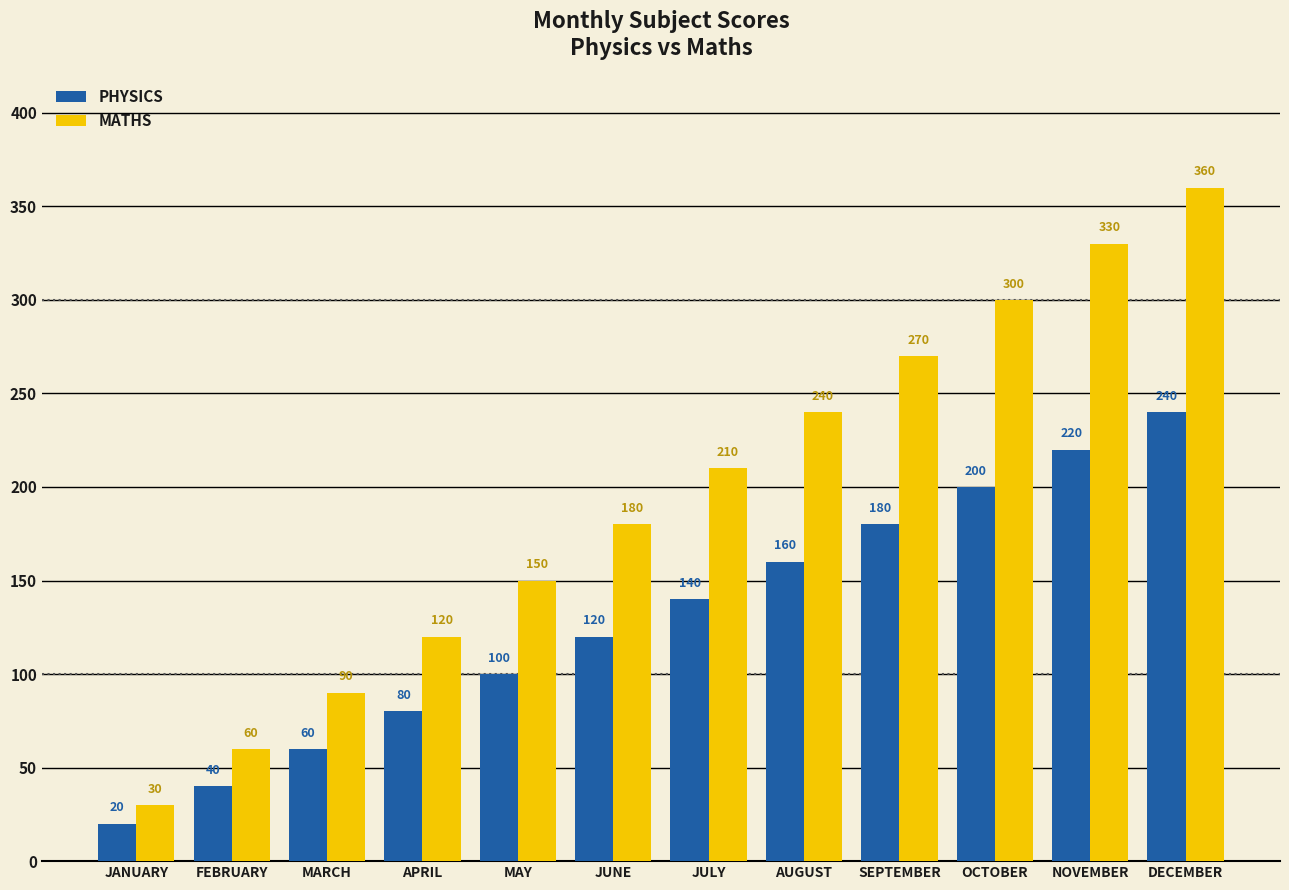

How many groups of bars are there?

12